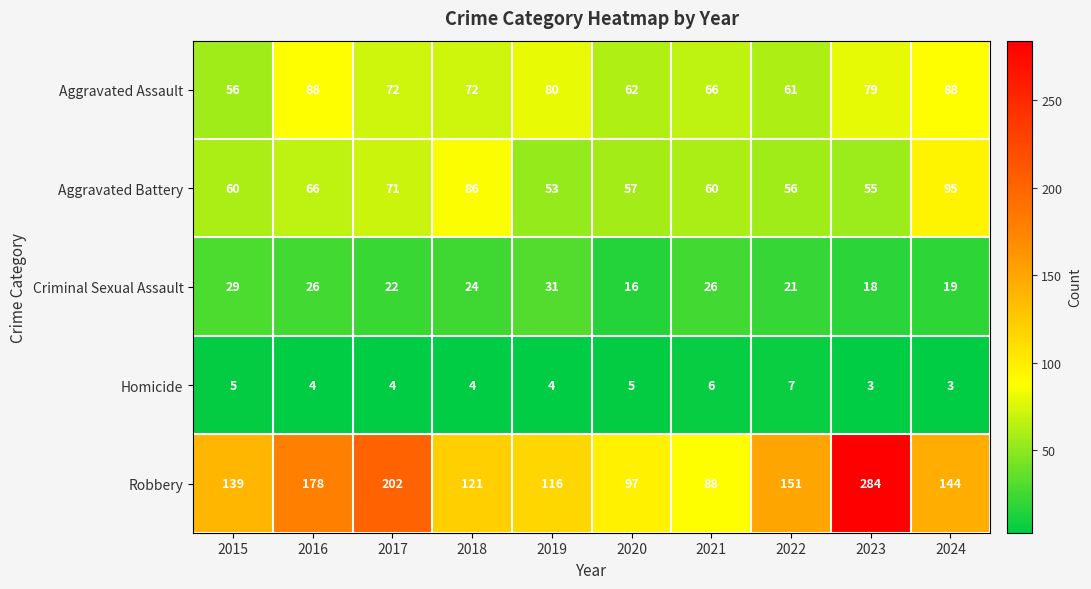

What is the difference between the maximum and minimum values in the Aggravated Battery series?

42